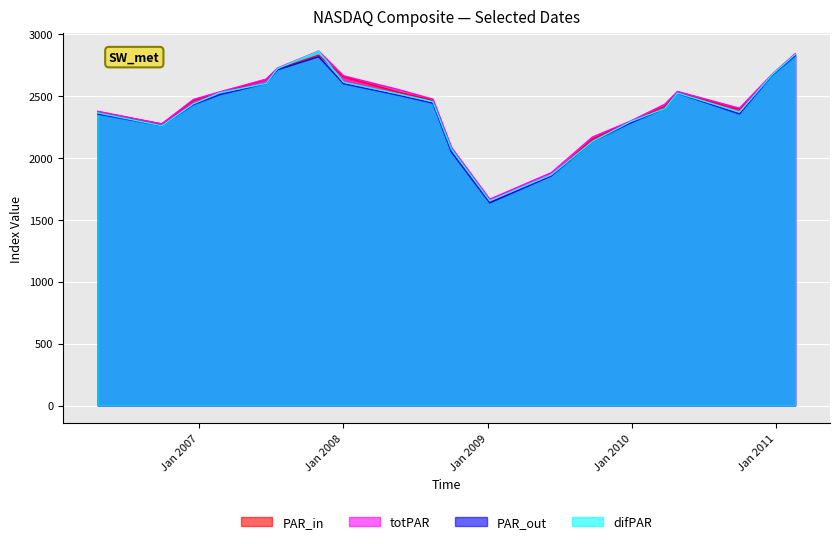

What is the maximum value for totPAR?

2861.5